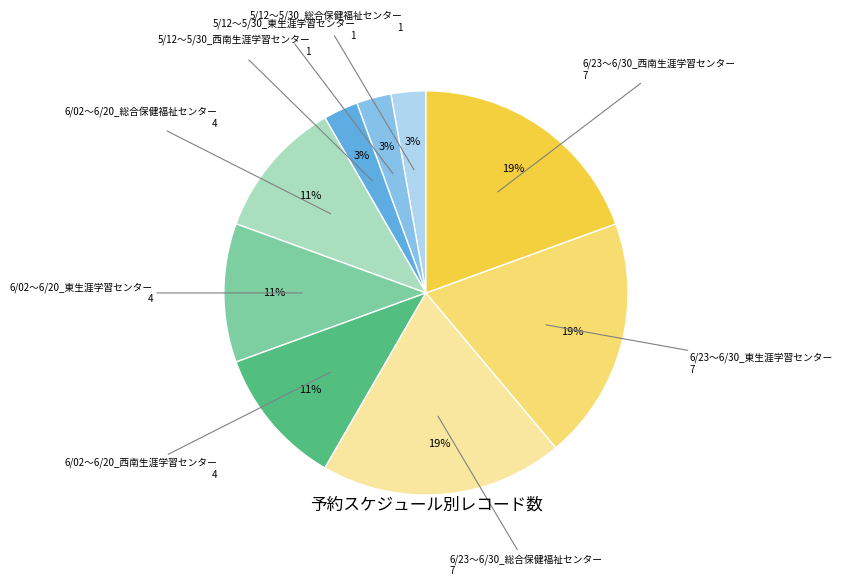

Approximately how many times larger is the value at 6/23～6/30_総合保健福祉センター compared to 6/23～6/30_西南生涯学習センター?

1.0